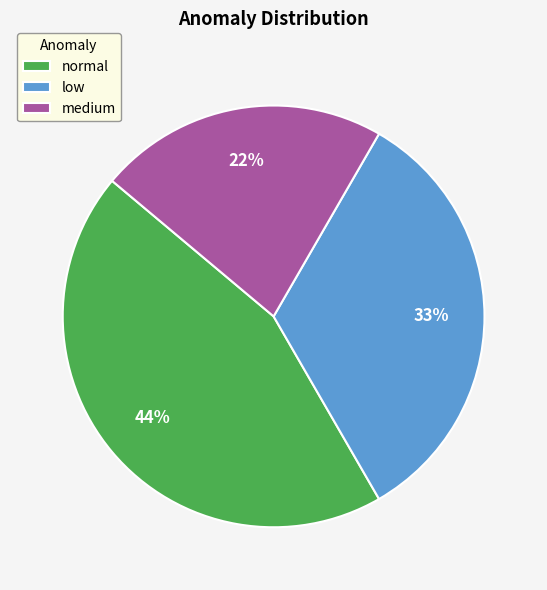

To the nearest percent, what portion does medium represent?

22%